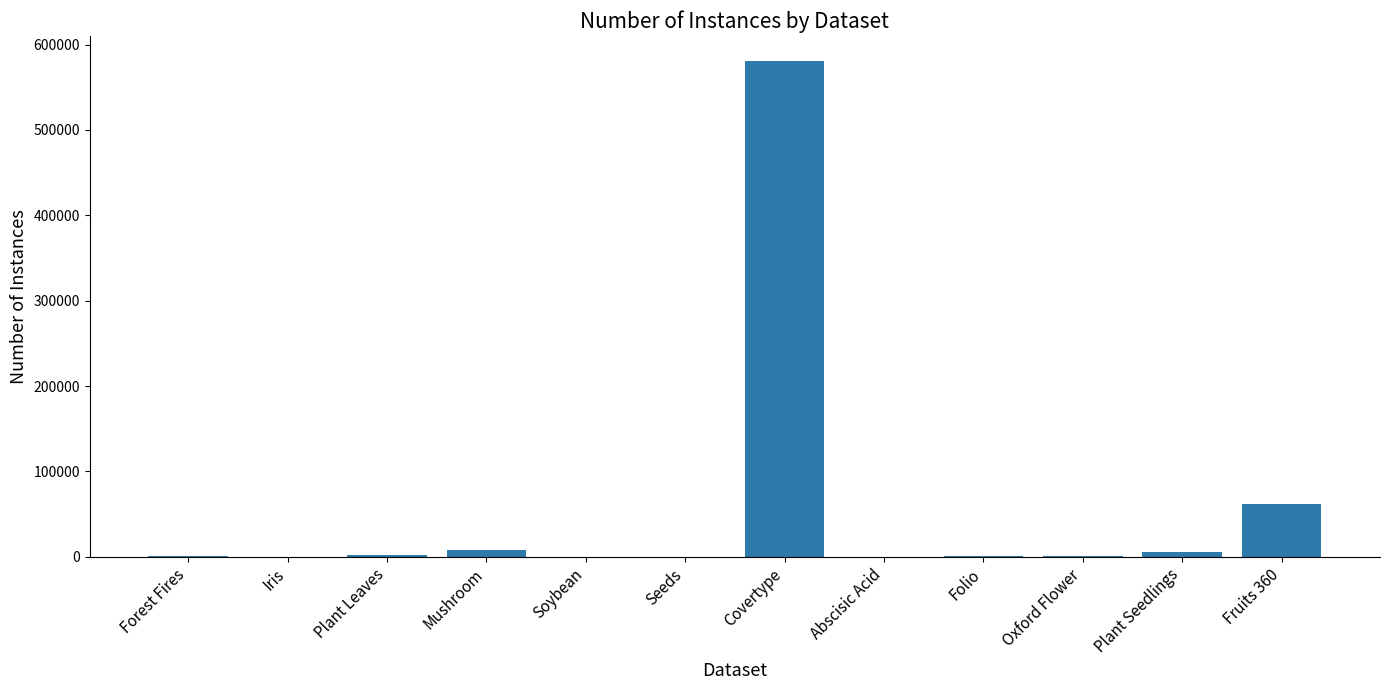

What is the maximum value shown in the chart?

581012